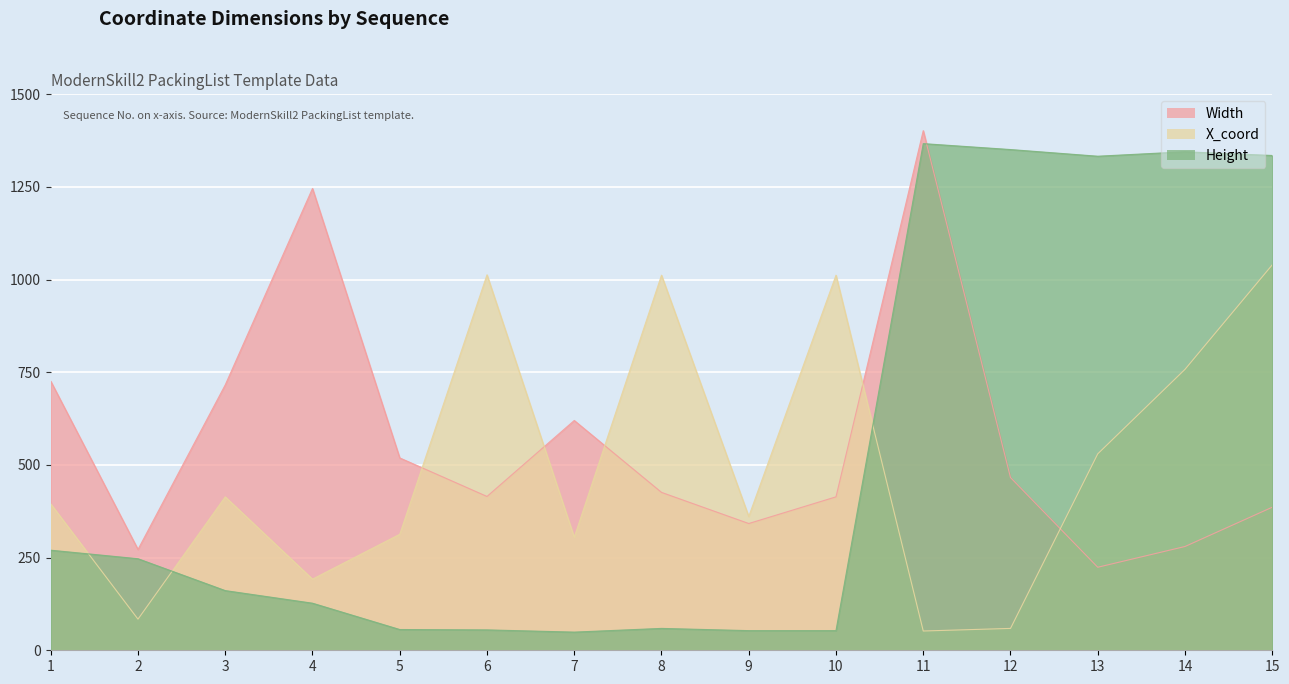

Count the number of data series in this chart.

3